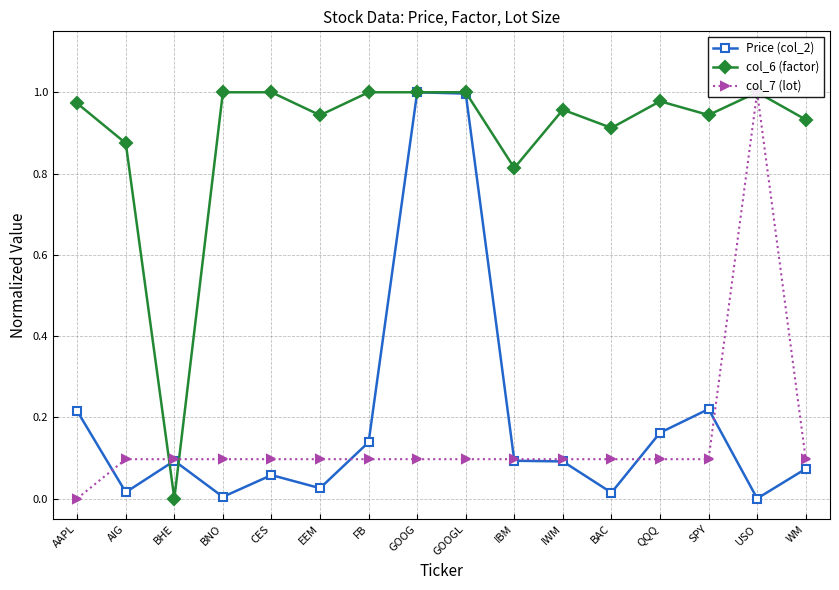

True or false: Price (col_2) has more than 2 points higher than both neighbors.

True